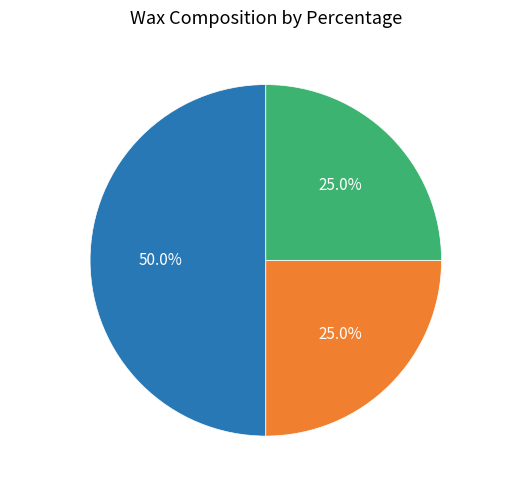

Approximately how many times larger is the value at Beeswax compared to Carnauba Wax?

2.0